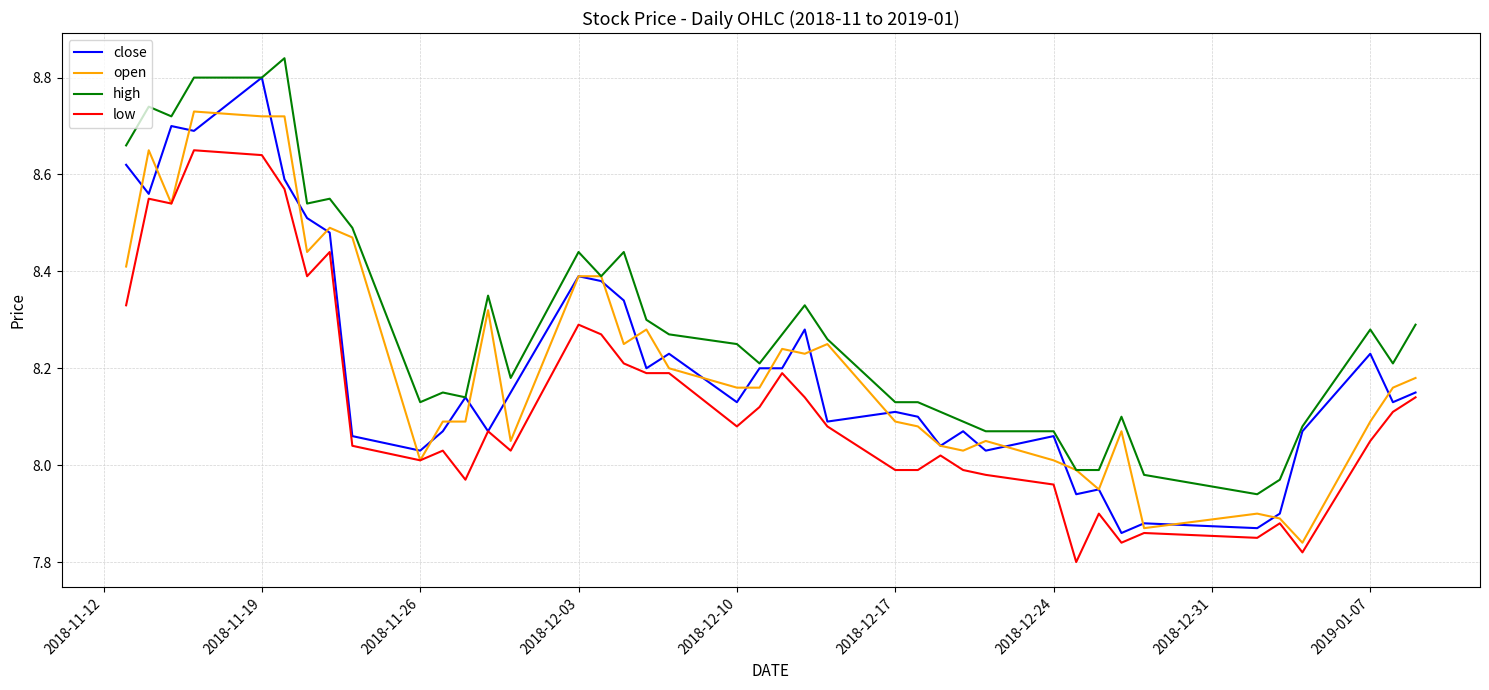

Does the chart display data point markers on the line(s)?

No